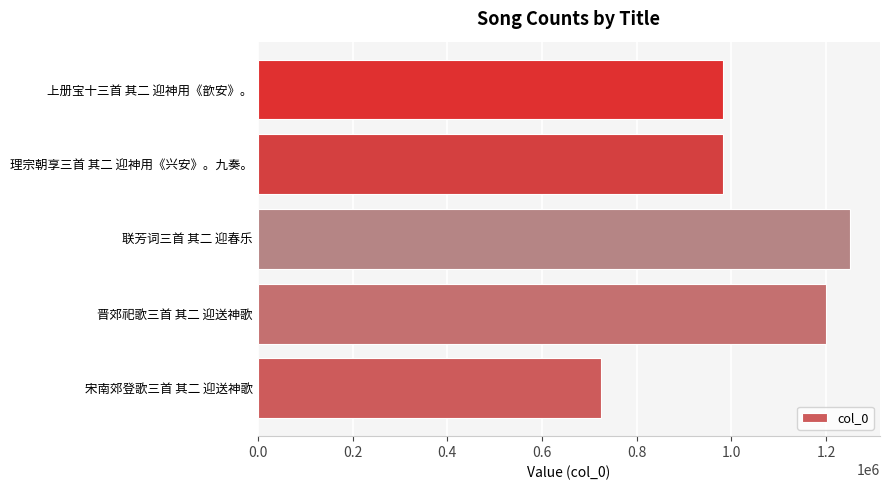

True or false: the data shows 1251006 at 联芳词三首 其二 迎春乐.

True